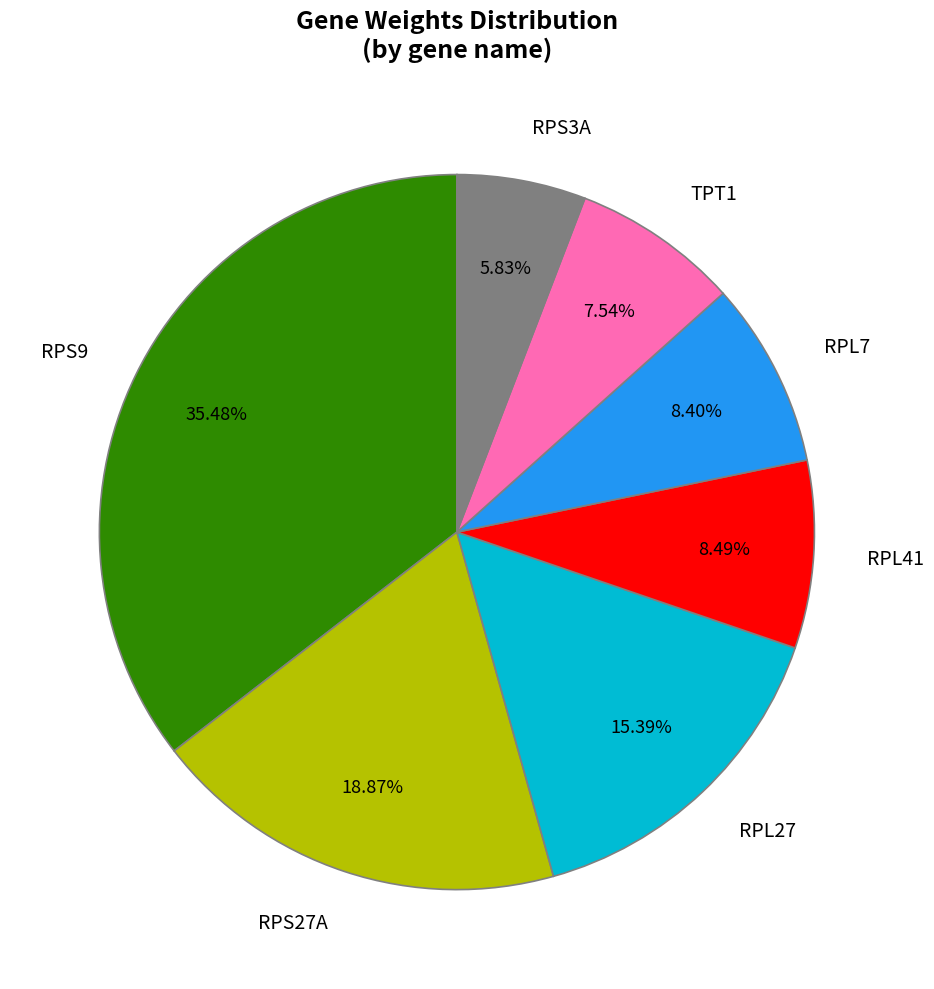

What percentage is the RPS9 slice, to the nearest percent?

35%